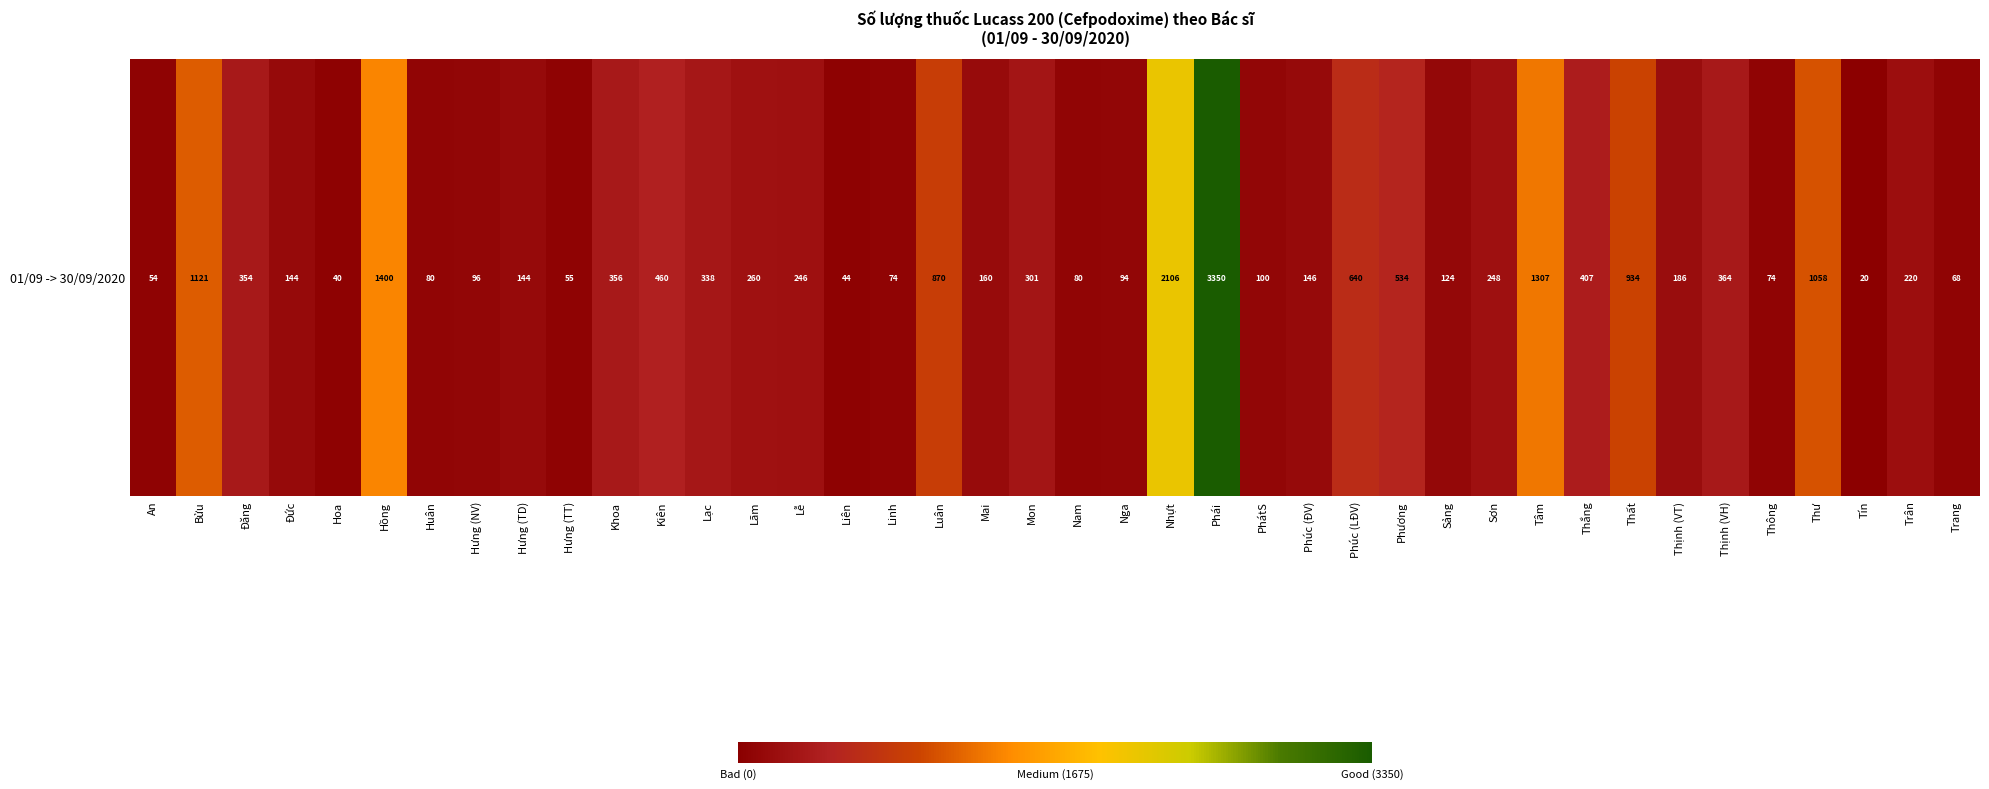

Reading right to left, transcribe all the data shown in this chart.

Trang=68	Trân=220	Tín=20	Thư=1058	Thông=74	Thịnh (VH)=364	Thịnh (VT)=186	Thất=934	Thắng=407	Tâm=1307	Sơn=248	Sảng=124	Phương=534	Phúc (LĐV)=640	Phúc (ĐV)=146	PhátS=100	Phái=3350	Nhựt=2106	Nga=94	Nam=80	Mon=301	Mai=160	Luân=870	Linh=74	Liên=44	Lễ=246	Lãm=260	Lạc=338	Kiên=460	Khoa=356	Hưng (TT)=55	Hưng (TD)=144	Hưng (NV)=96	Huân=80	Hồng=1400	Hoa=40	Đức=144	Đăng=354	Bửu=1121	An=54